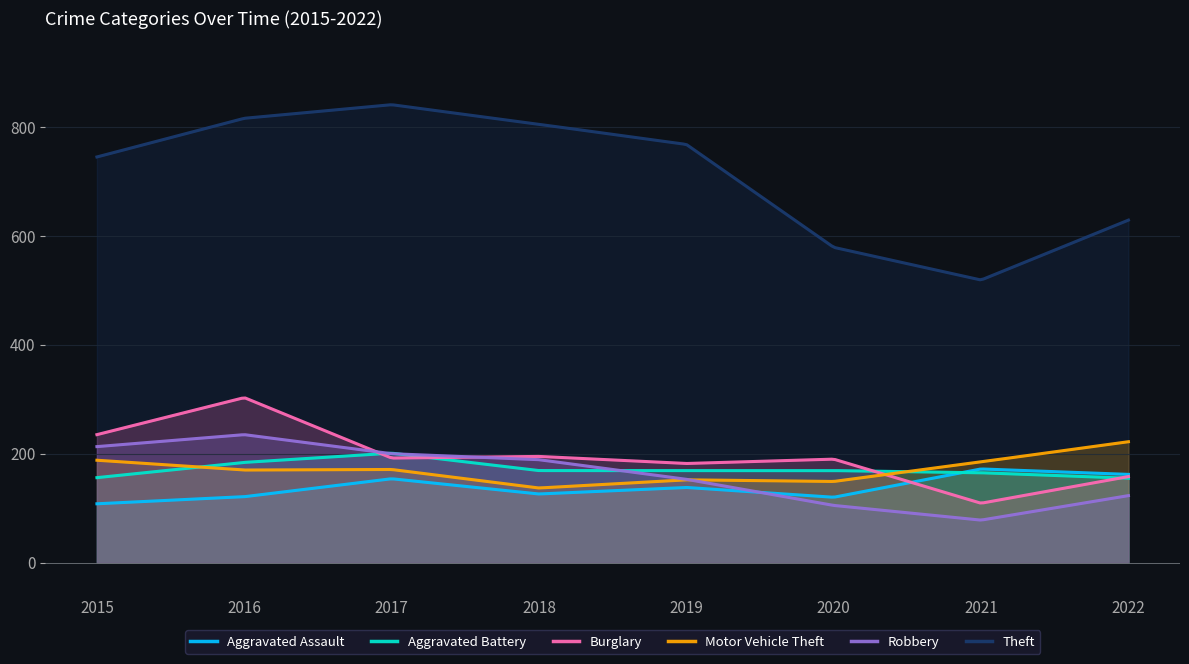

Is the value of Aggravated Battery at 2016 greater than the value of Theft at 2019?

No